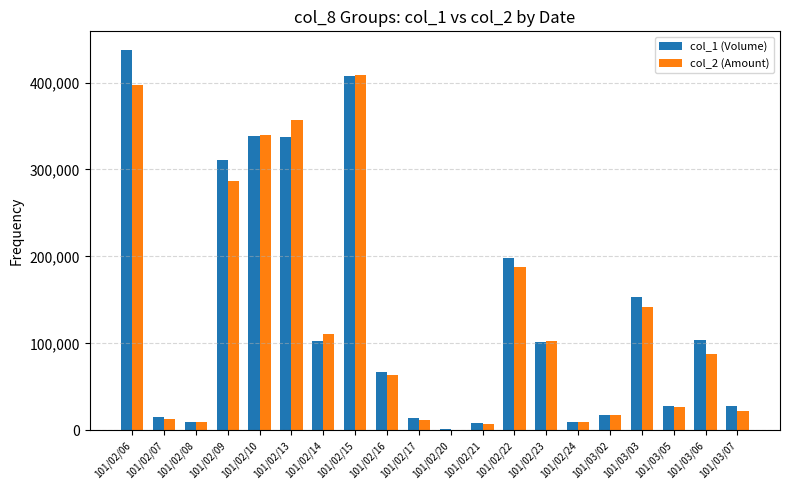

How many groups of bars are there?

20